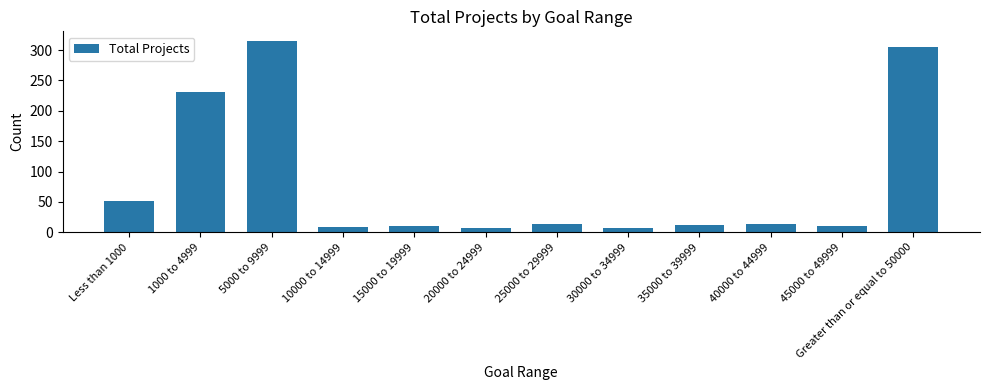

Which label corresponds to the largest value in the chart?

5000 to 9999